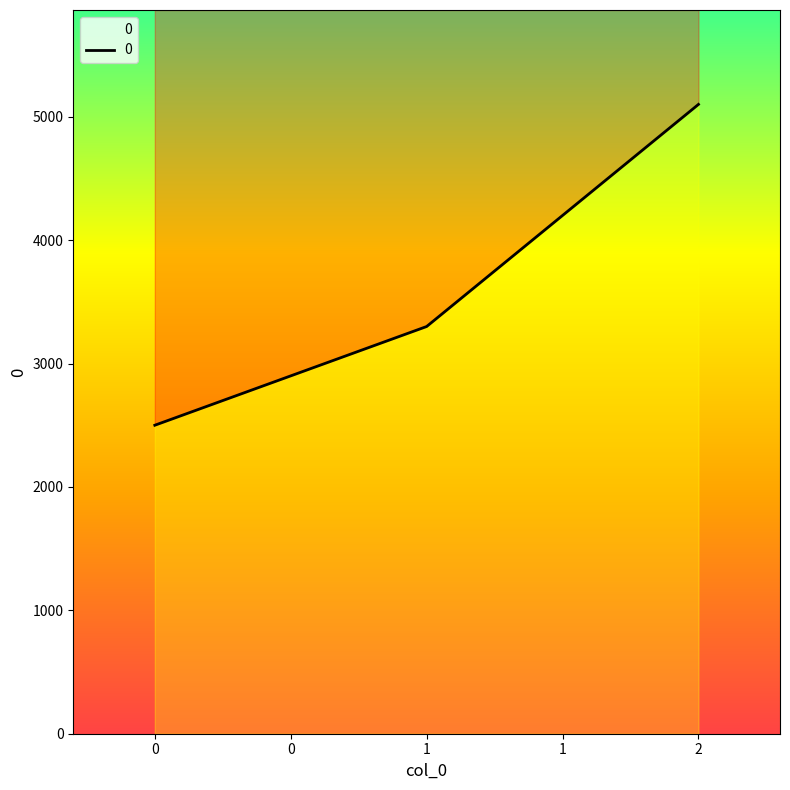

List the labels in order of value, largest first.

2, 1, 0